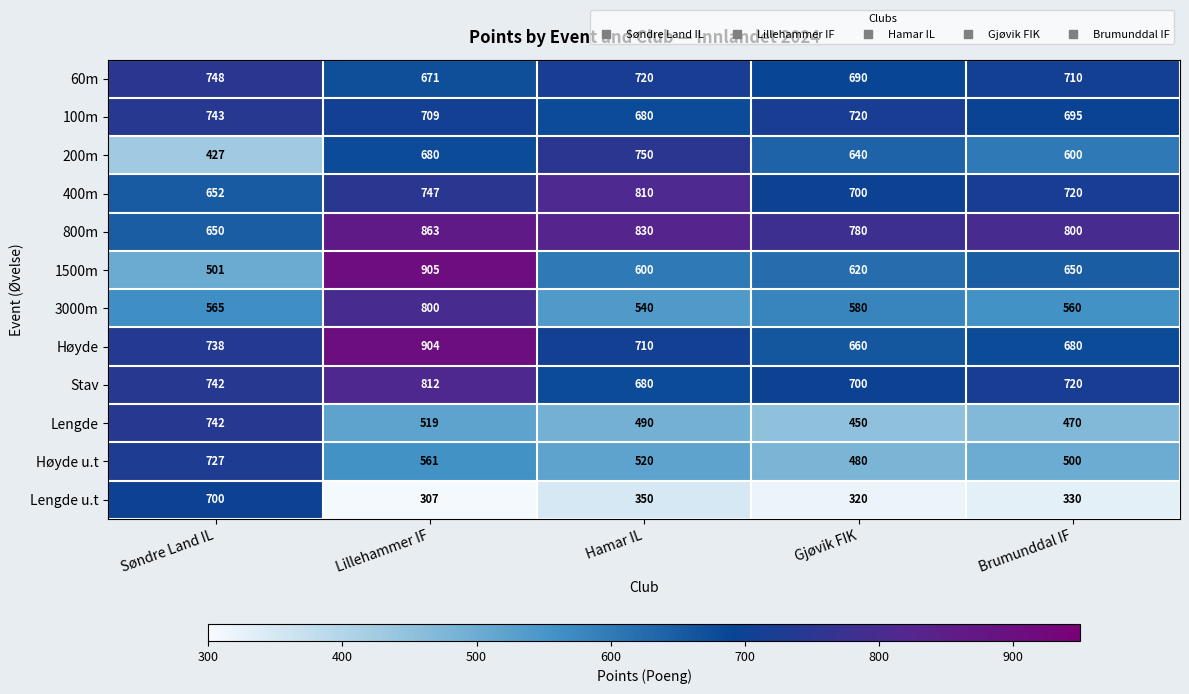

At which category does the chart reach its peak across all series?

Lillehammer IF